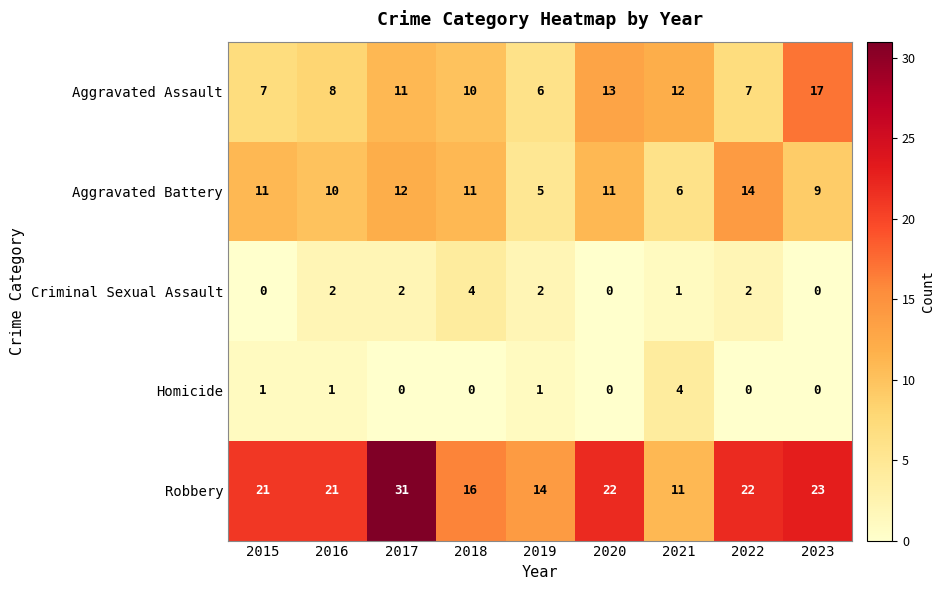

What is the difference between the maximum and minimum values in the Aggravated Assault series?

11